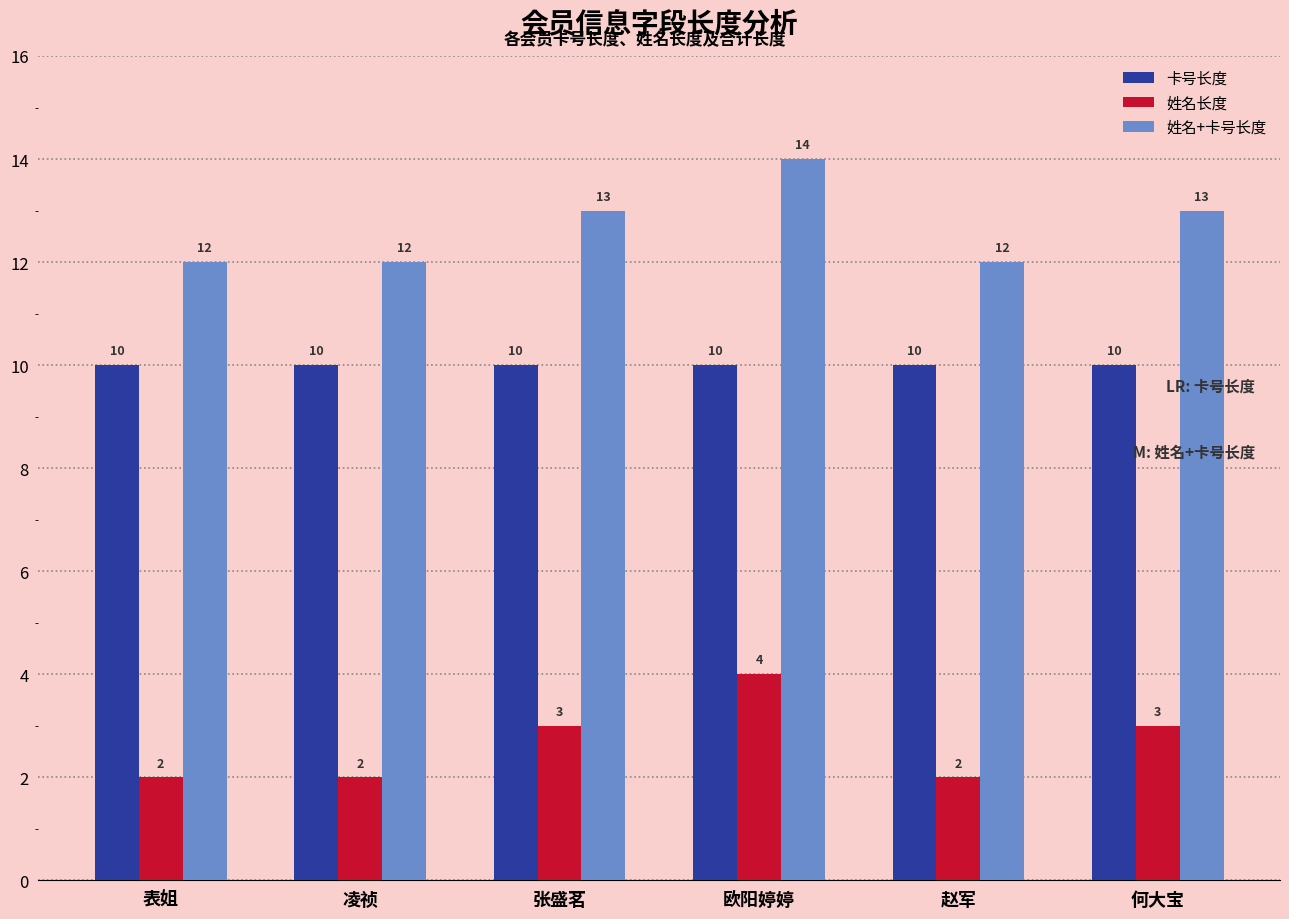

List the series in order of their peak value, lowest first.

姓名长度, 卡号长度, 姓名+卡号长度